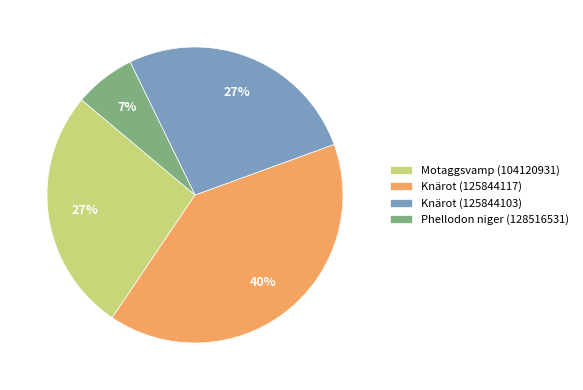

Which category has the smallest portion of the pie?

Phellodon niger (128516531)